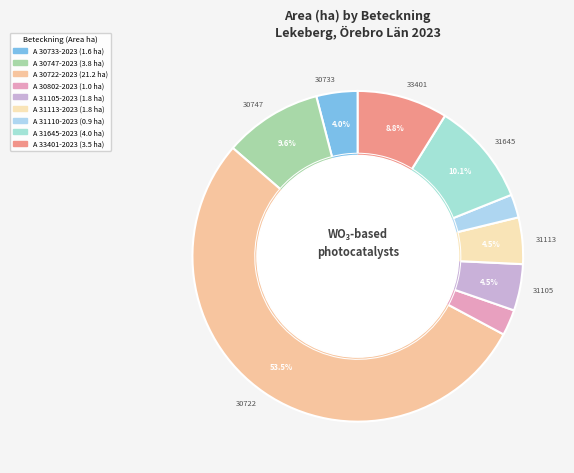

What is the change in value from A 30802-2023 to A 31110-2023?

-0.1